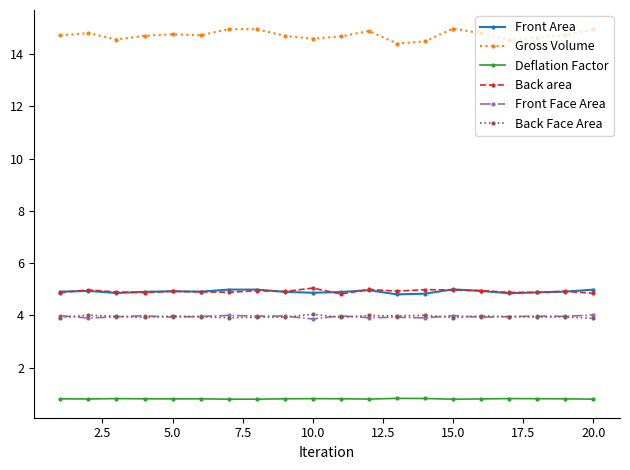

Count the number of data series in this chart.

6